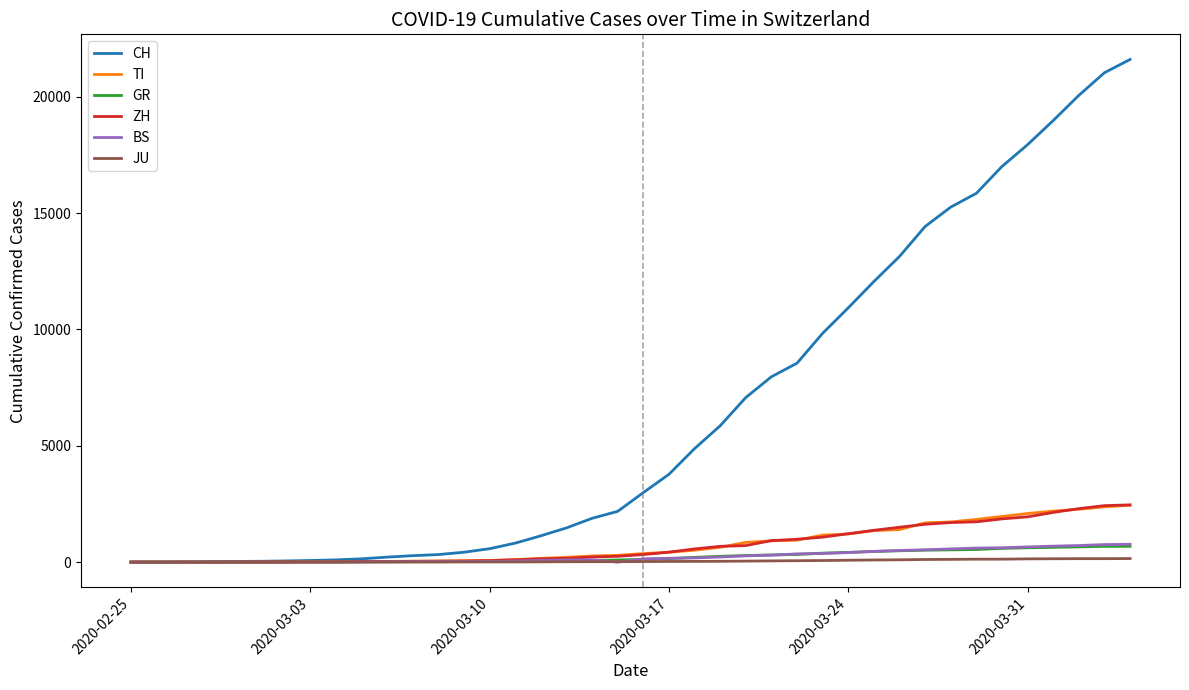

Which series has the largest total across all categories?

CH